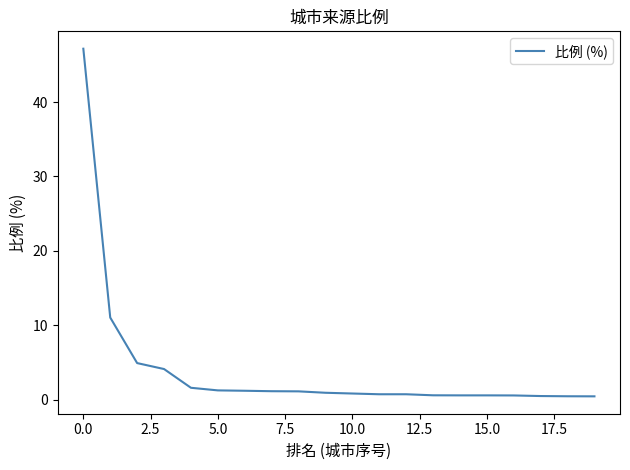

What is the difference between the maximum and minimum values?

46.7